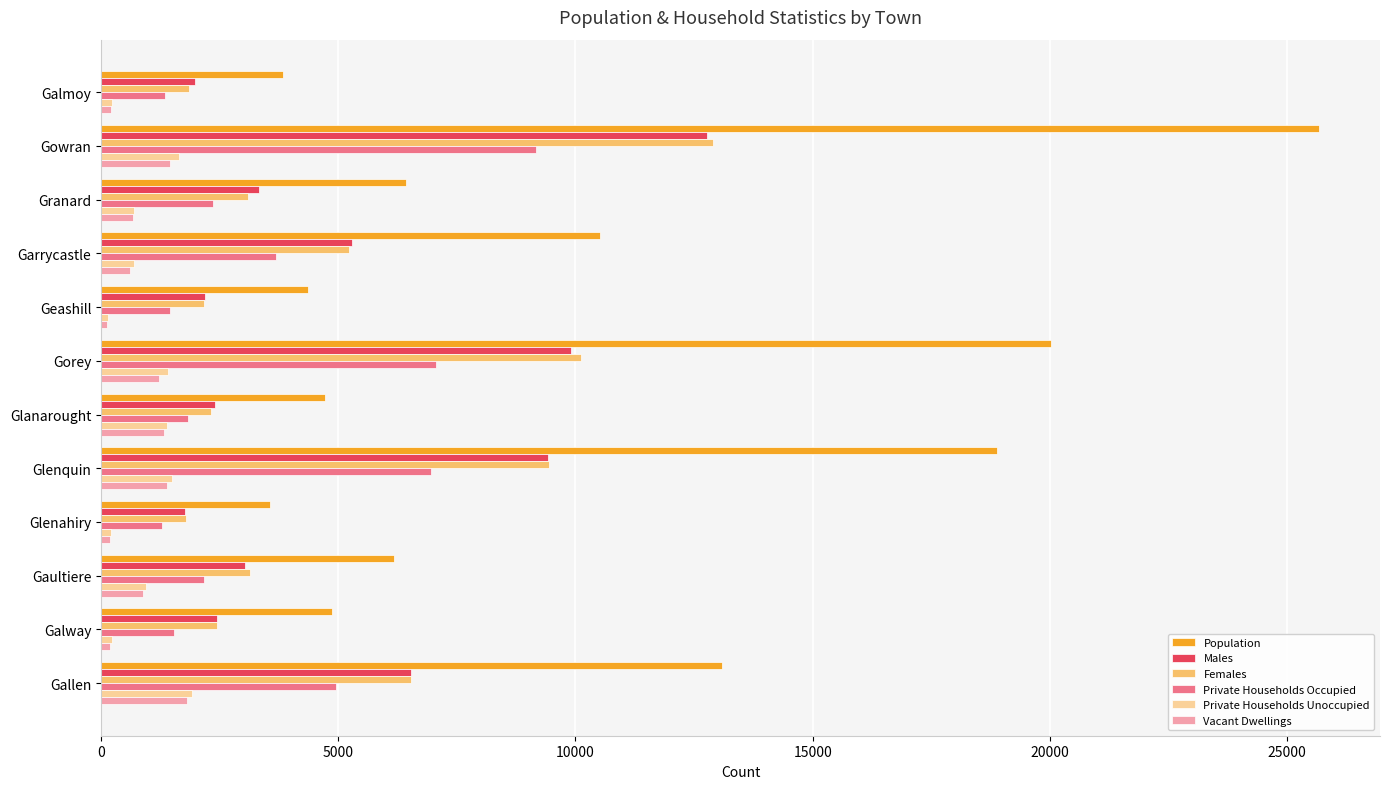

What is the average value of the Vacant Dwellings series?

838